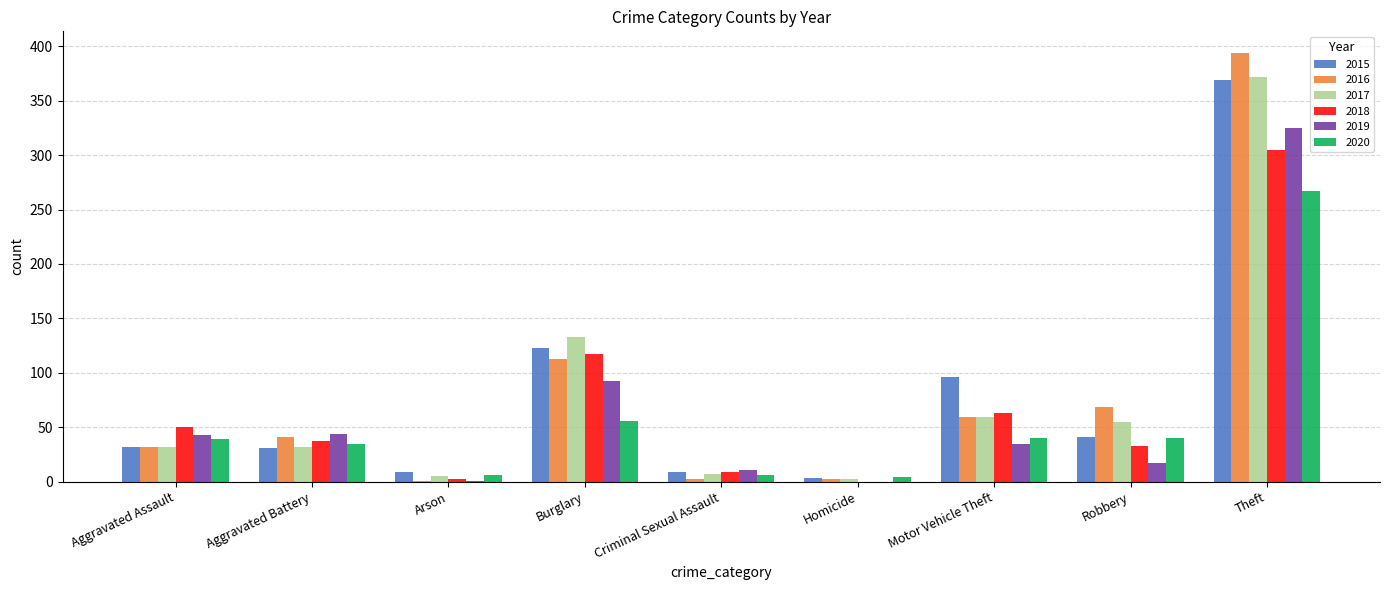

Is it true that 2019 equals 92 at Burglary?

True